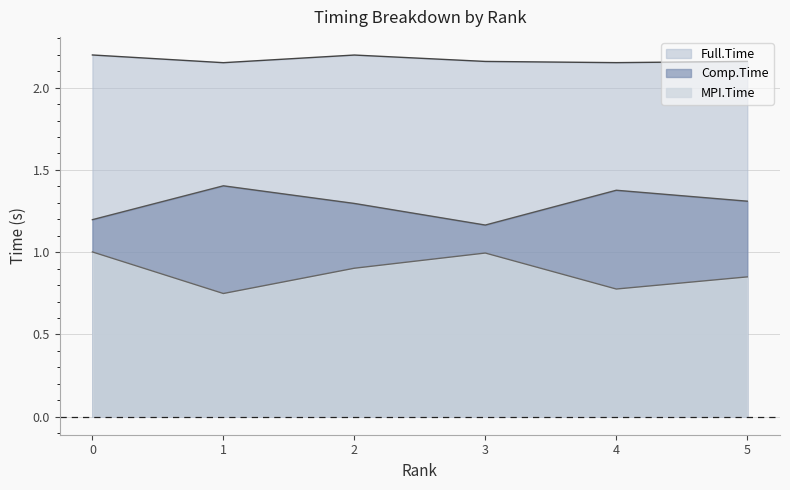

What is the spread (max minus min) of values at 0?

1.2